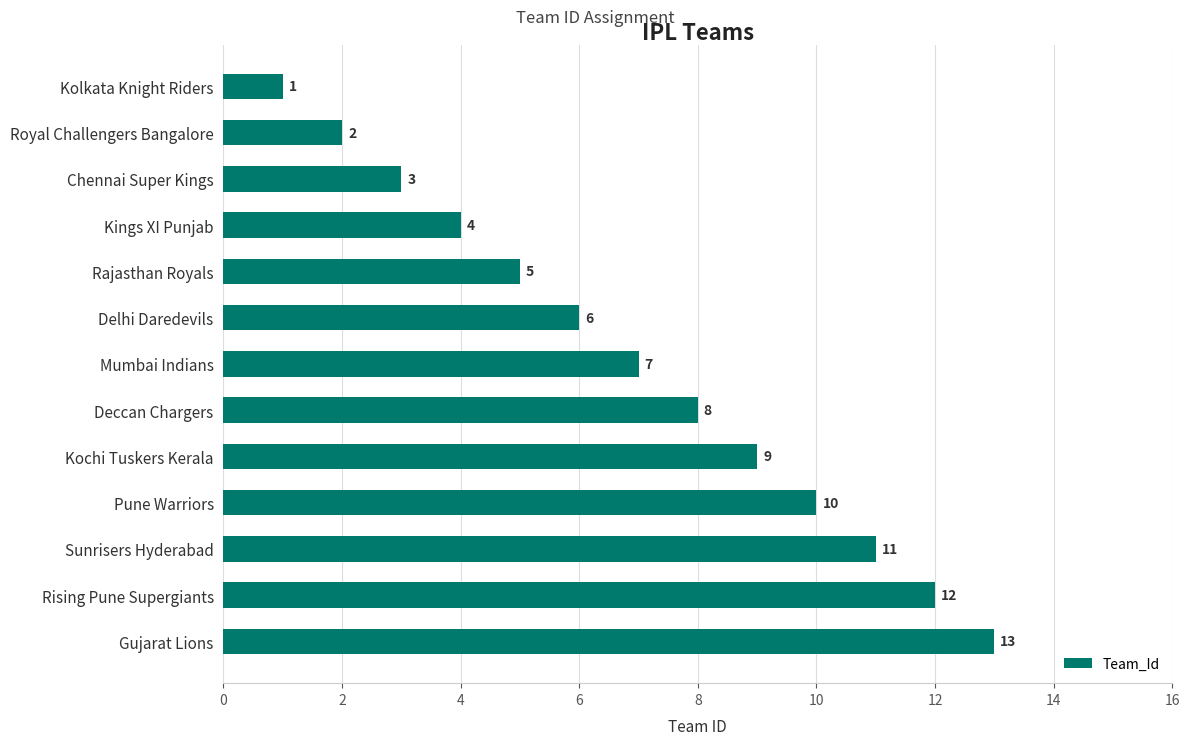

Approximately how many times larger is the value at Royal Challengers Bangalore compared to Rajasthan Royals?

0.4